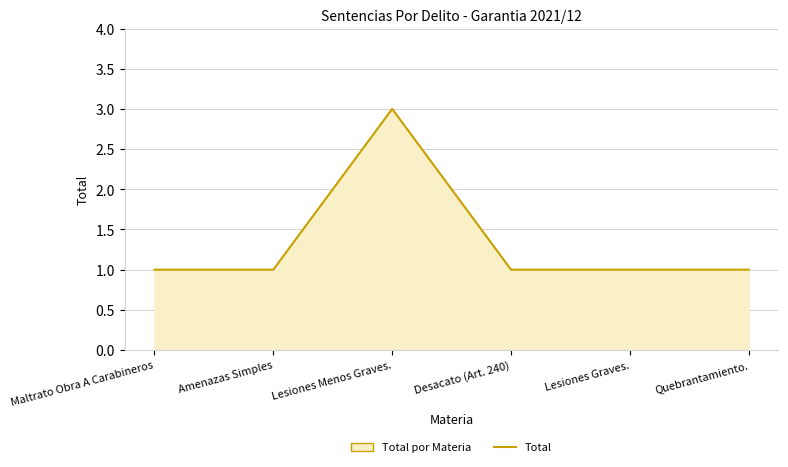

The chart shows a value of 1 at Desacato (Art. 240). True or false?

True